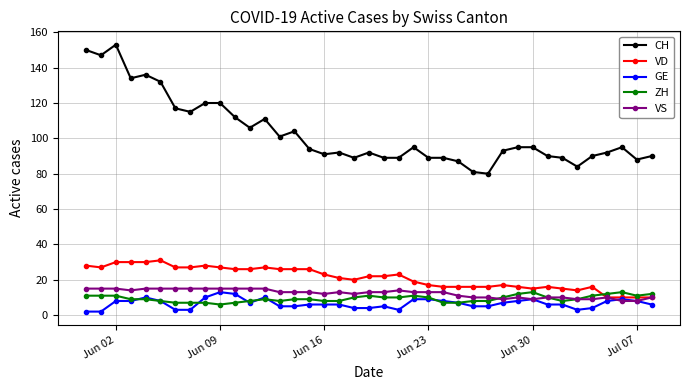

Count the number of categories in the chart.

39